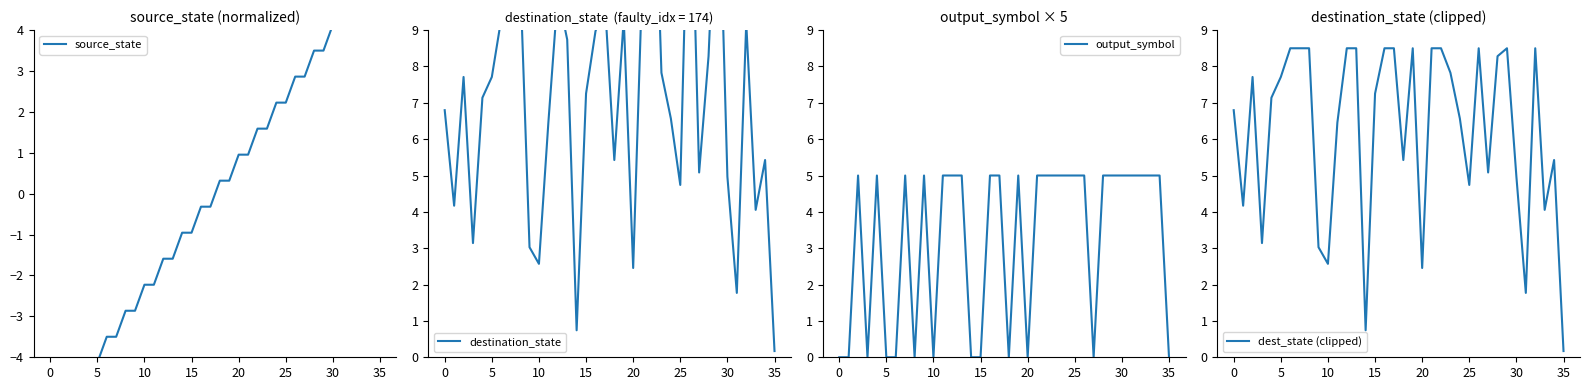

True or false: output_symbol has a value of -2 at 5.

False